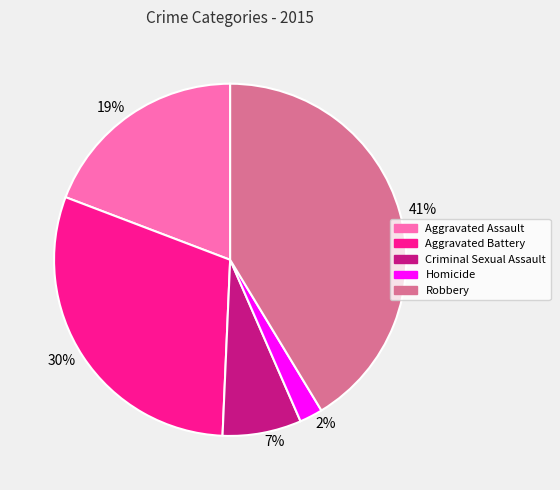

How many slices are in this pie chart?

5